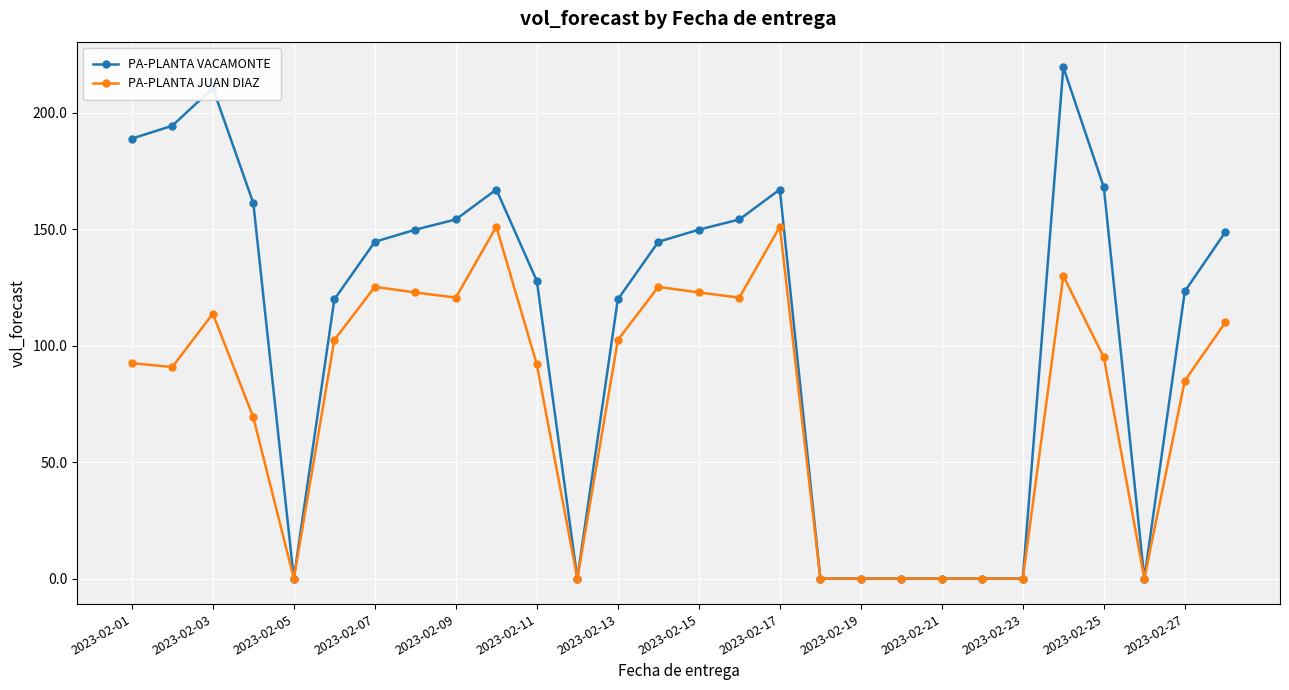

Count the number of data series in this chart.

2